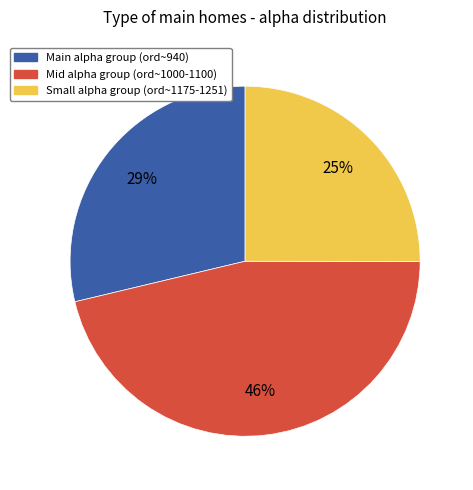

To the nearest percent, what is the difference between the largest and smallest slice percentages?

21%